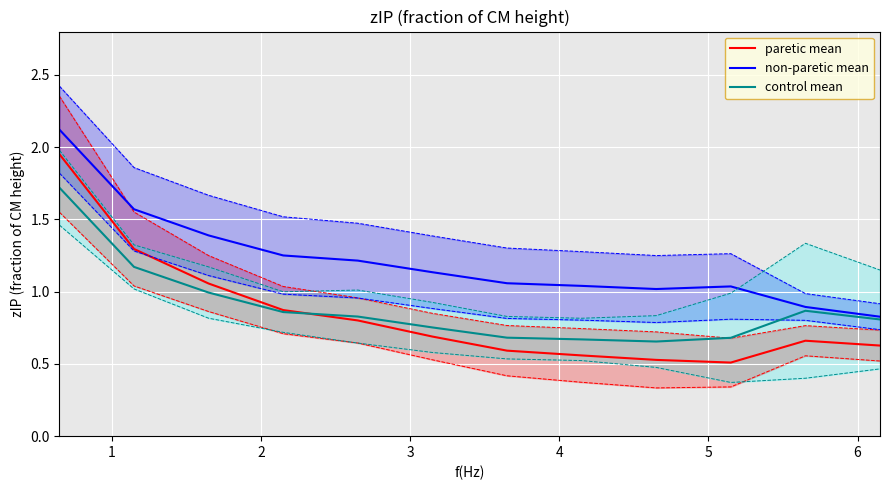

In non-paretic mean, how many points are lower than both neighbors (excluding endpoints)?

1